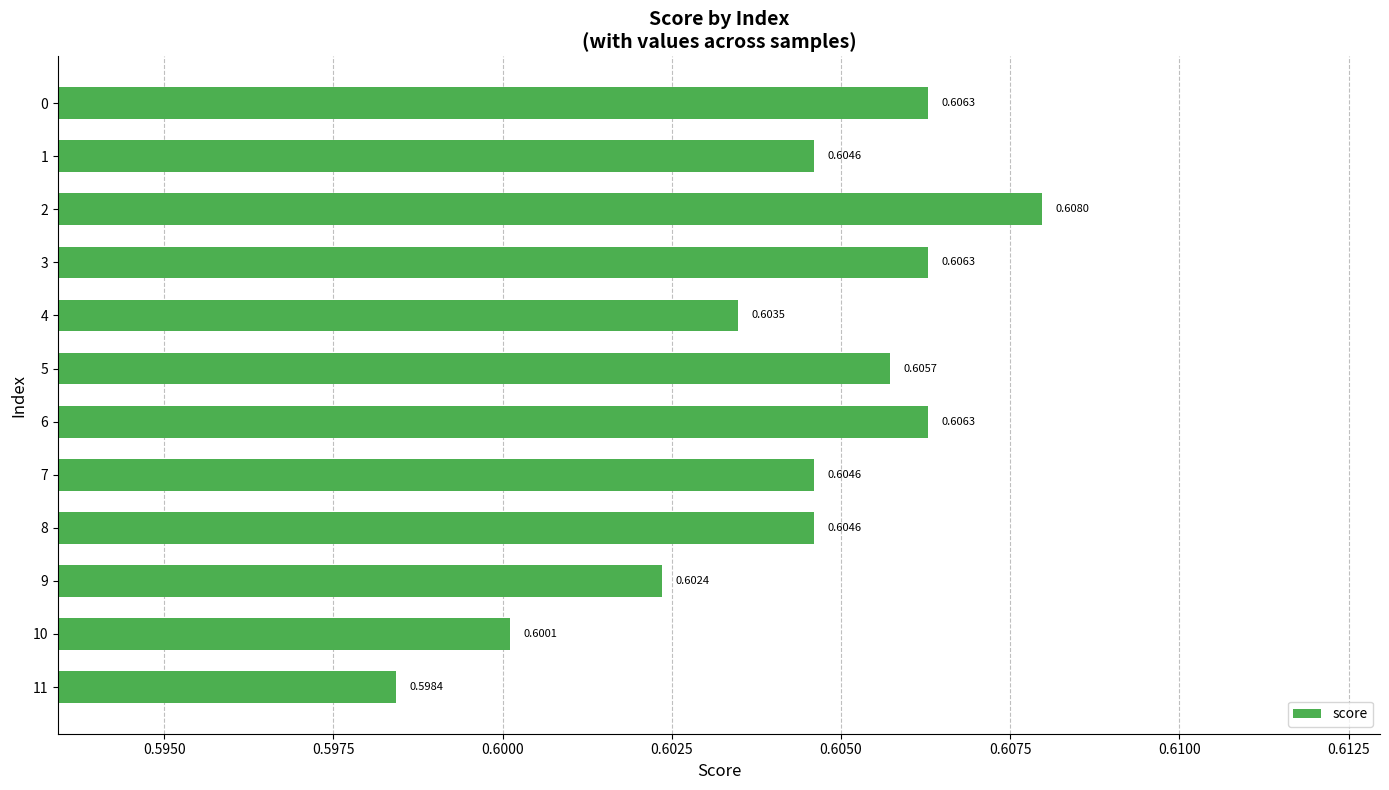

What is the sum of the values at 0 and 7?

1.2